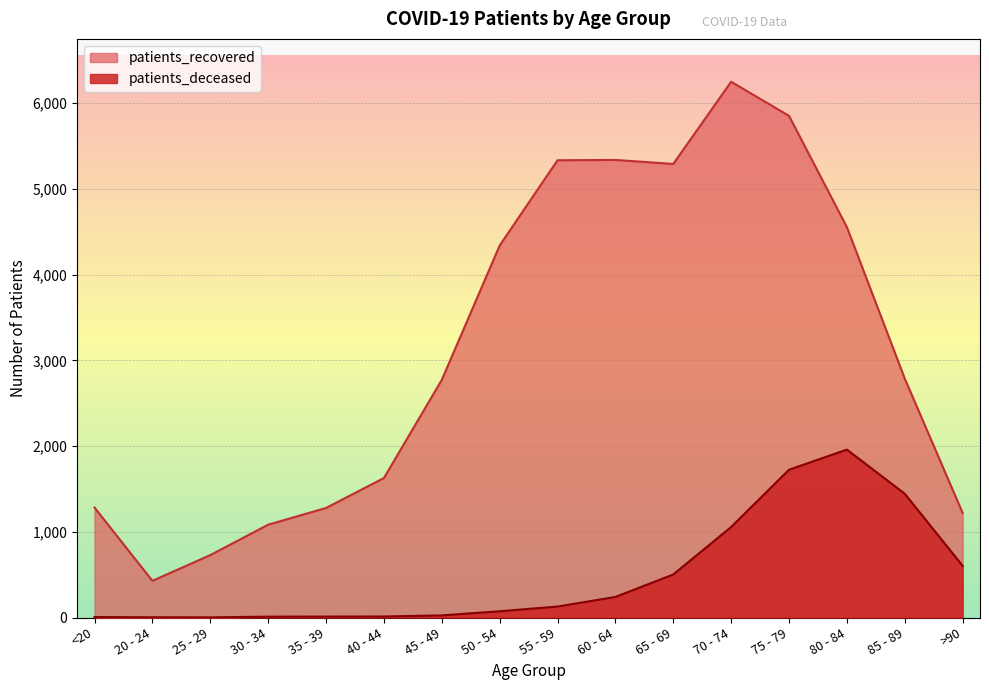

What is the sum of all patients_deceased values?

7798